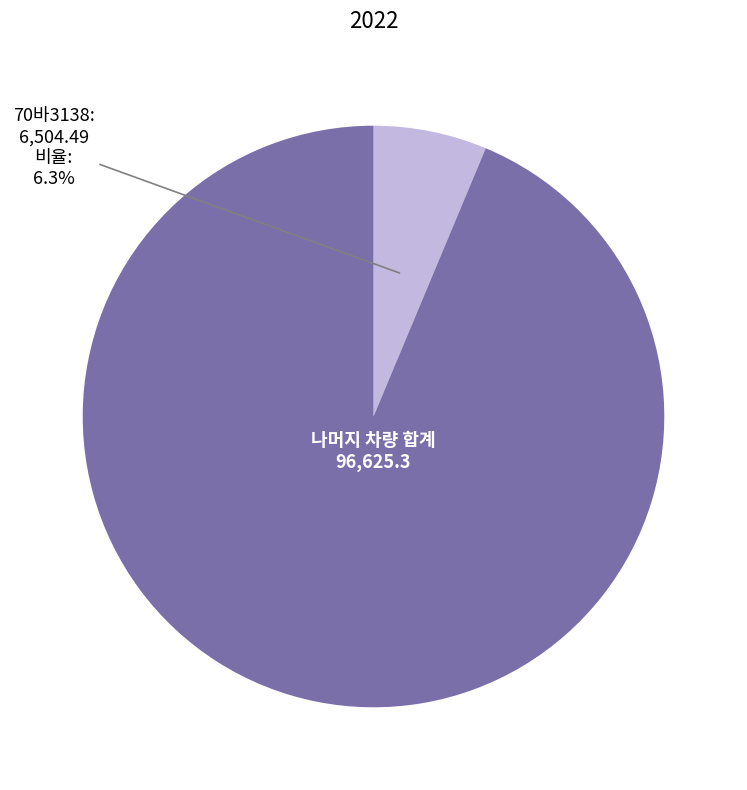

Does any single category account for the majority?

Yes